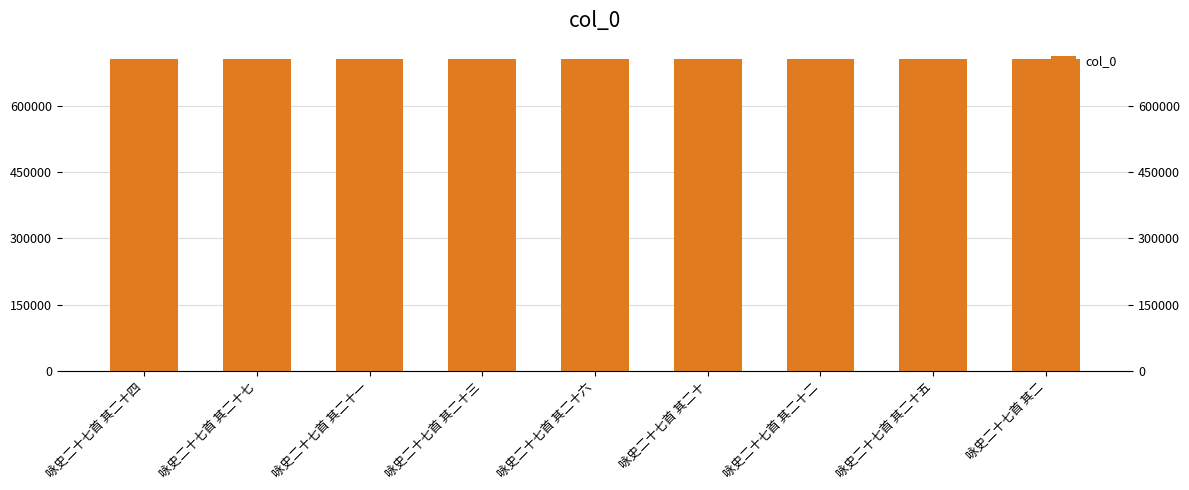

List the labels in order of value, largest first.

咏史二十七首 其二十七, 咏史二十七首 其二十六, 咏史二十七首 其二十五, 咏史二十七首 其二十四, 咏史二十七首 其二十三, 咏史二十七首 其二十二, 咏史二十七首 其二十一, 咏史二十七首 其二十, 咏史二十七首 其二